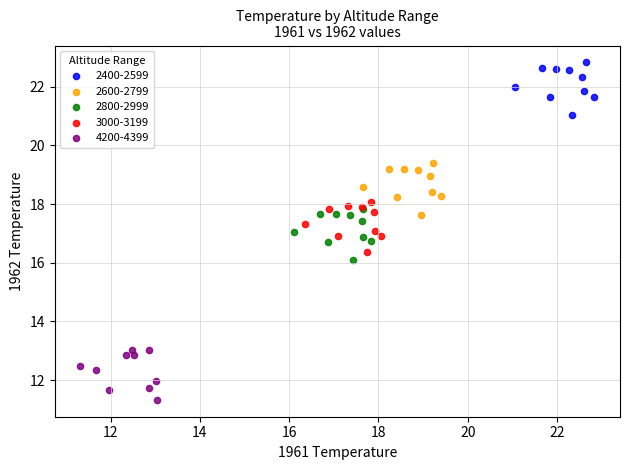

Which series reaches the maximum Y coordinate?

2400-2599